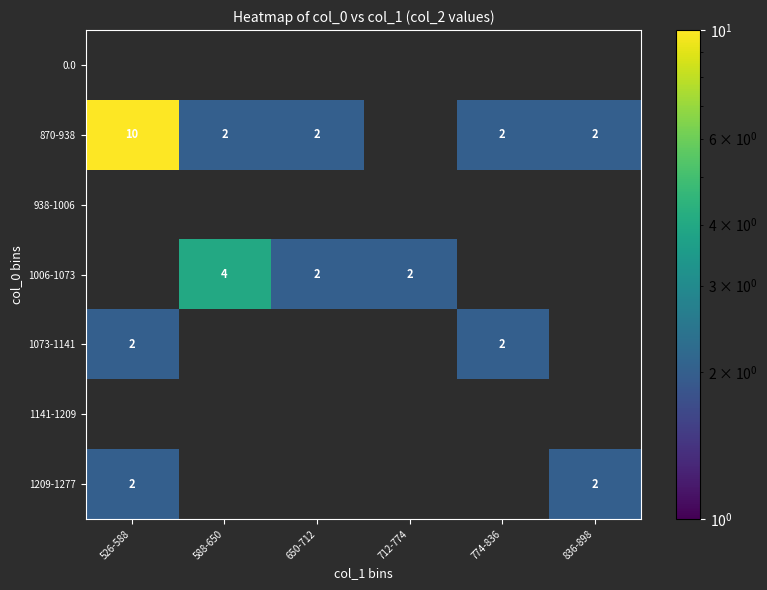

The 870-938 series shows 1 at 774-836. True or false?

False